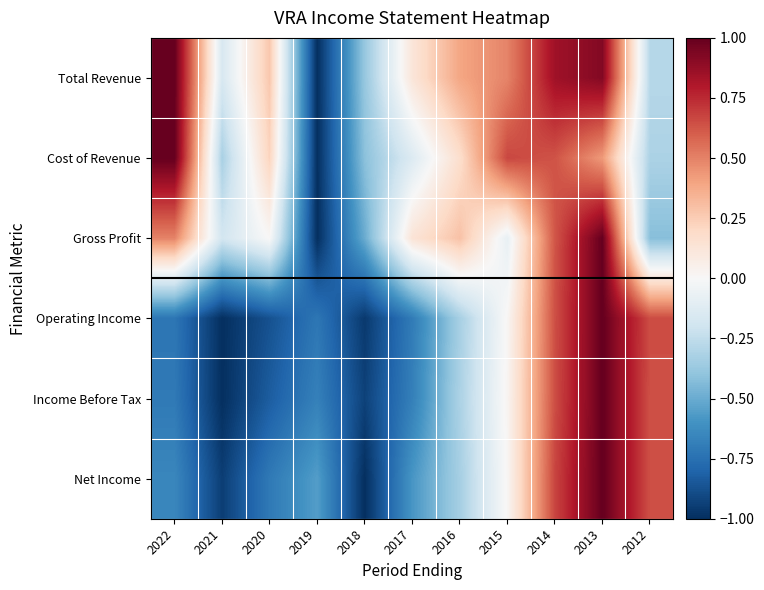

At which category does the chart reach its peak across all series?

2022